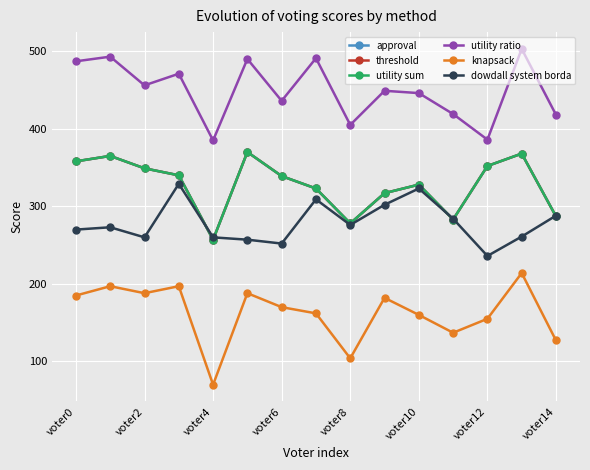

Does the chart have visible grid lines?

Yes